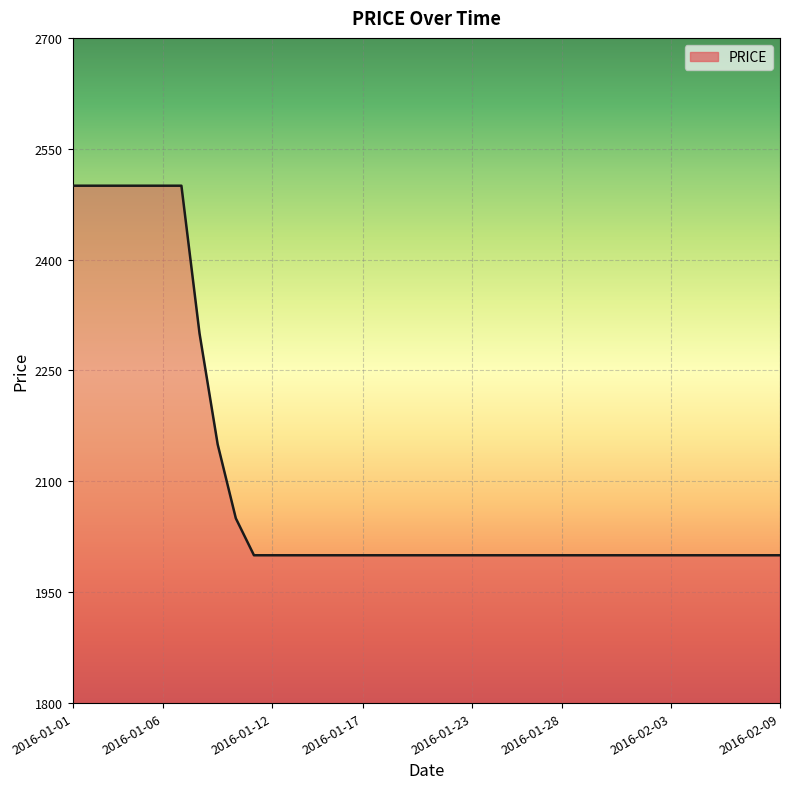

How many lines are shown in the chart?

1